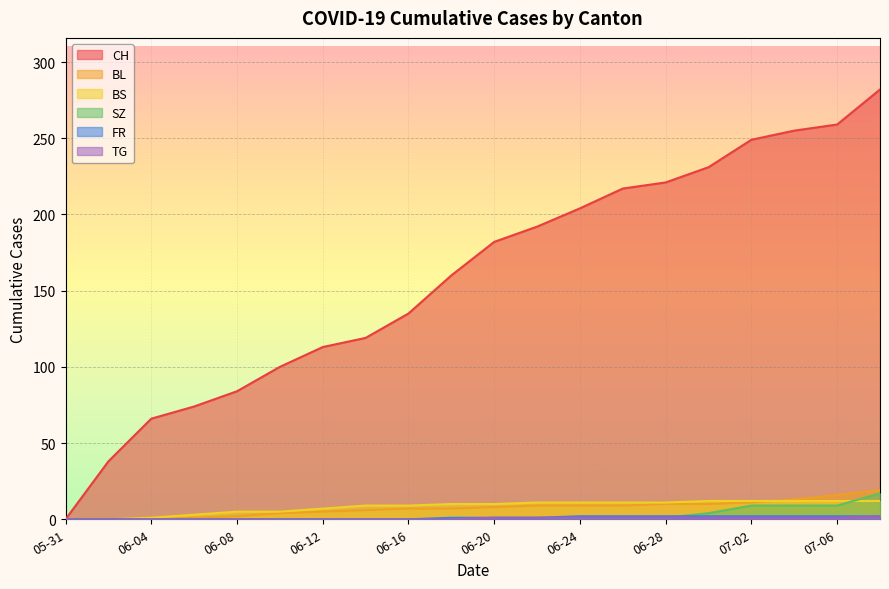

What is the value of the CH point at the 12th from the left?

192